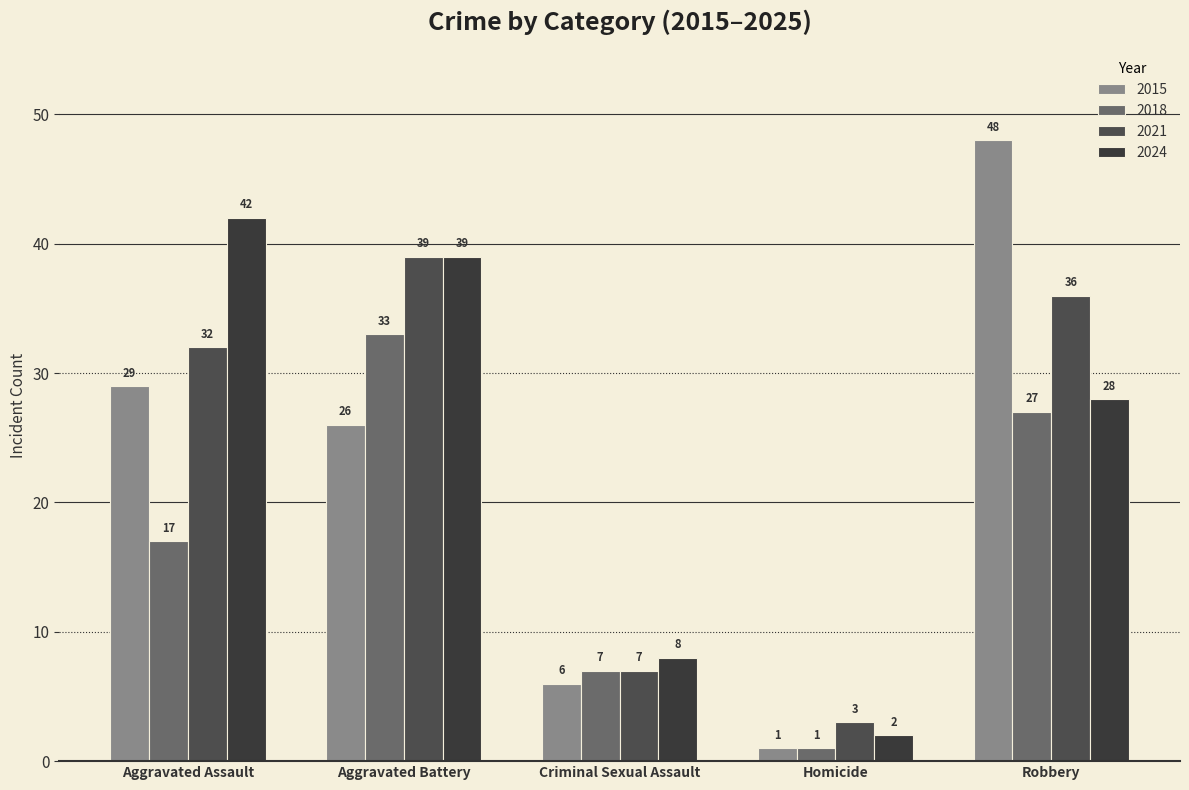

What is the maximum value shown in the chart?

48